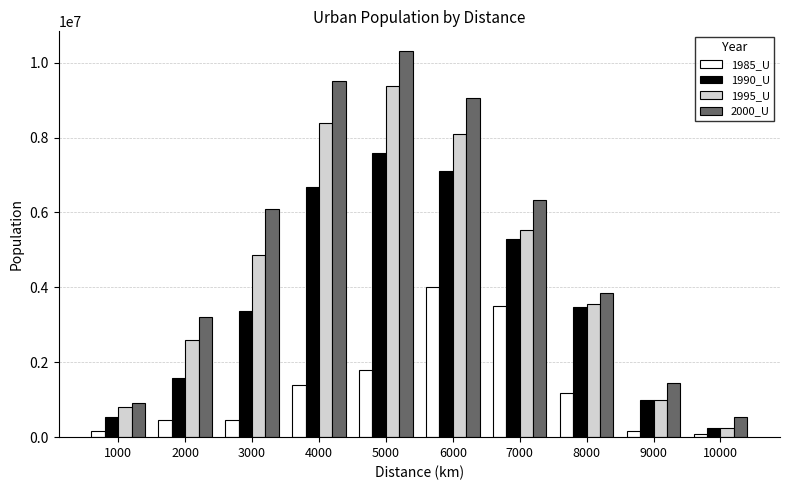

What is the value of the 1985_U bar at the 8th from the left?

1169646